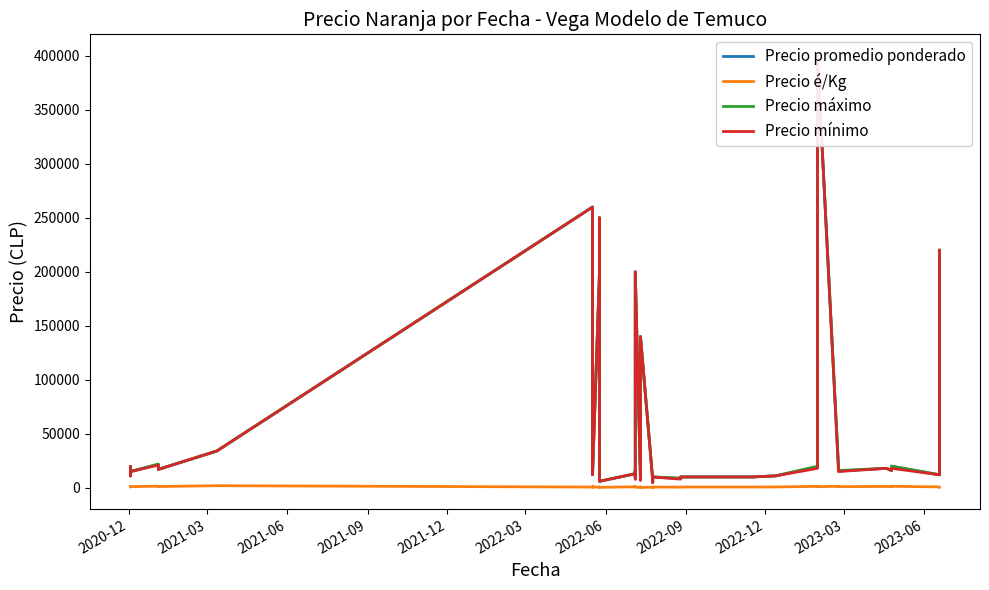

Does the chart display data point markers on the line(s)?

No